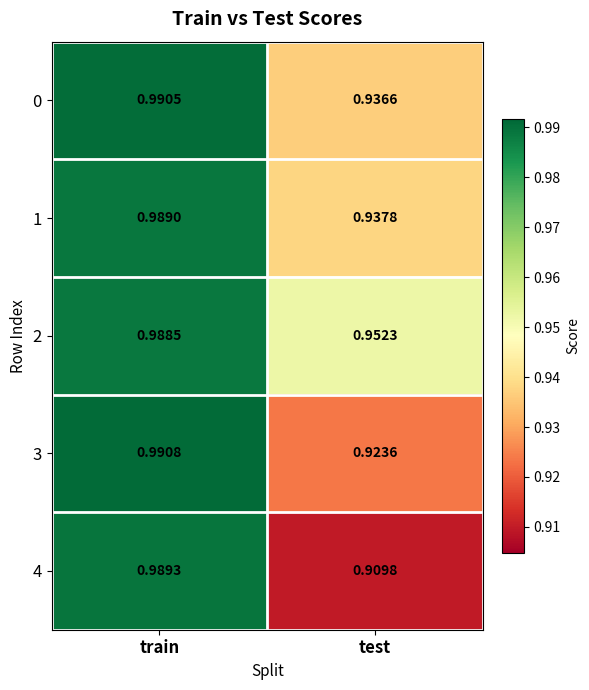

Is the value of 3 at test greater than the value of 4 at train?

No